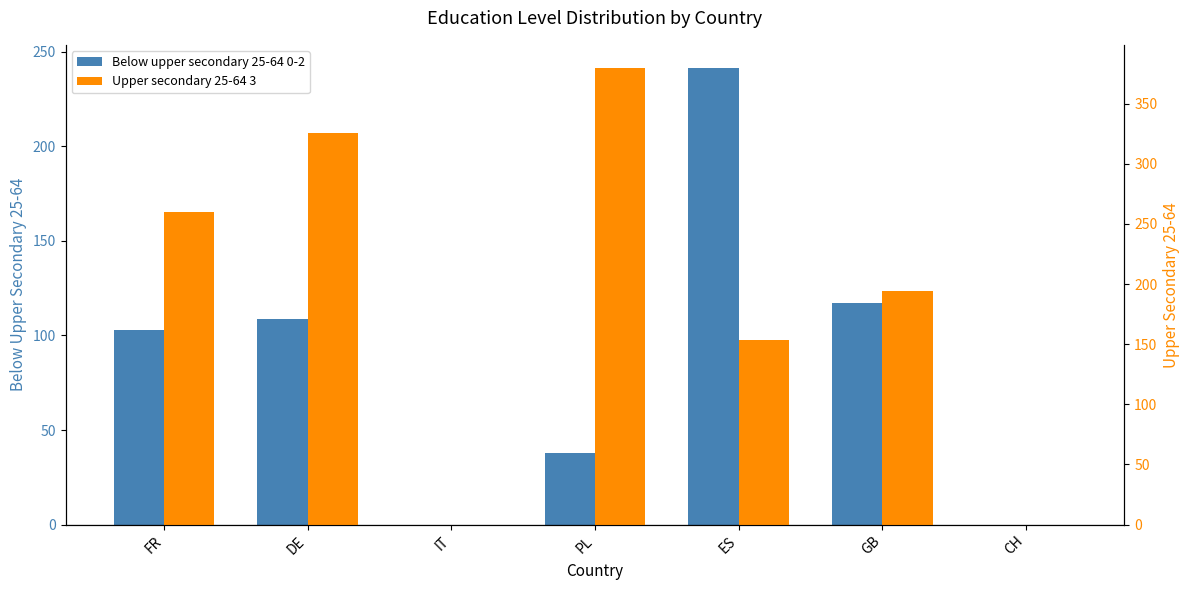

What is the label of the 1st bar from the left?

FR